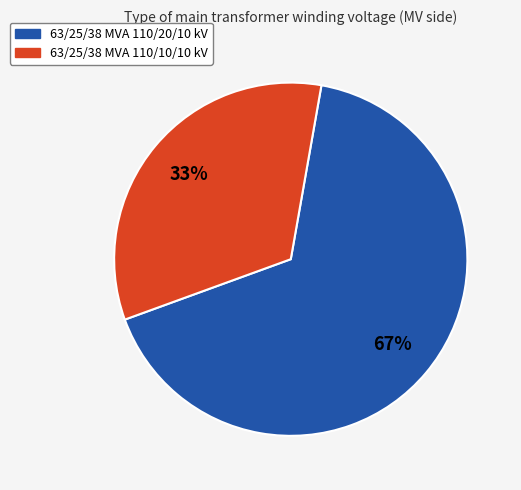

Is 63/25/38 MVA 110/20/10 kV the majority of the pie?

Yes